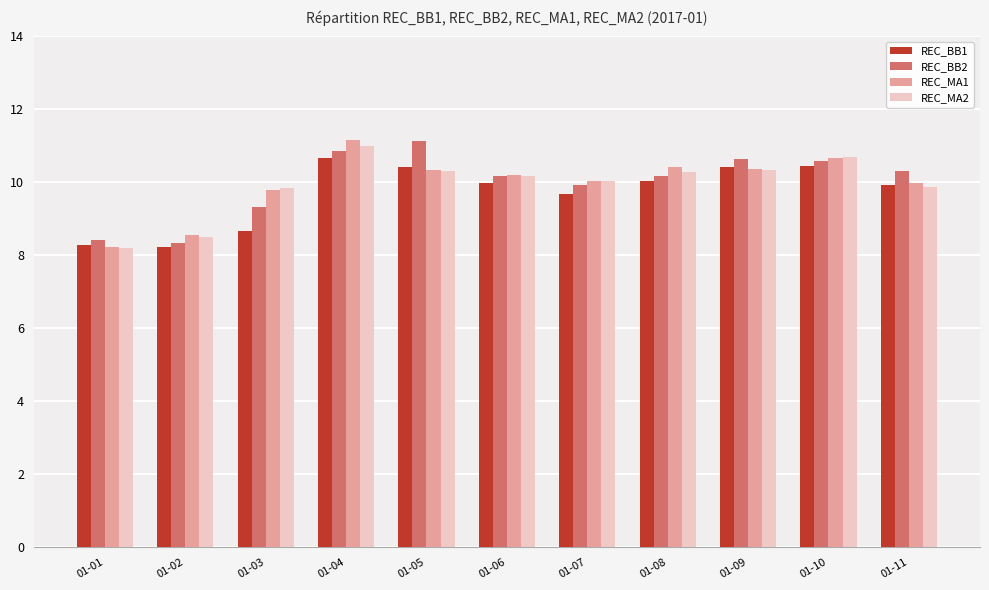

How many data points in REC_BB1 are above 9?

8